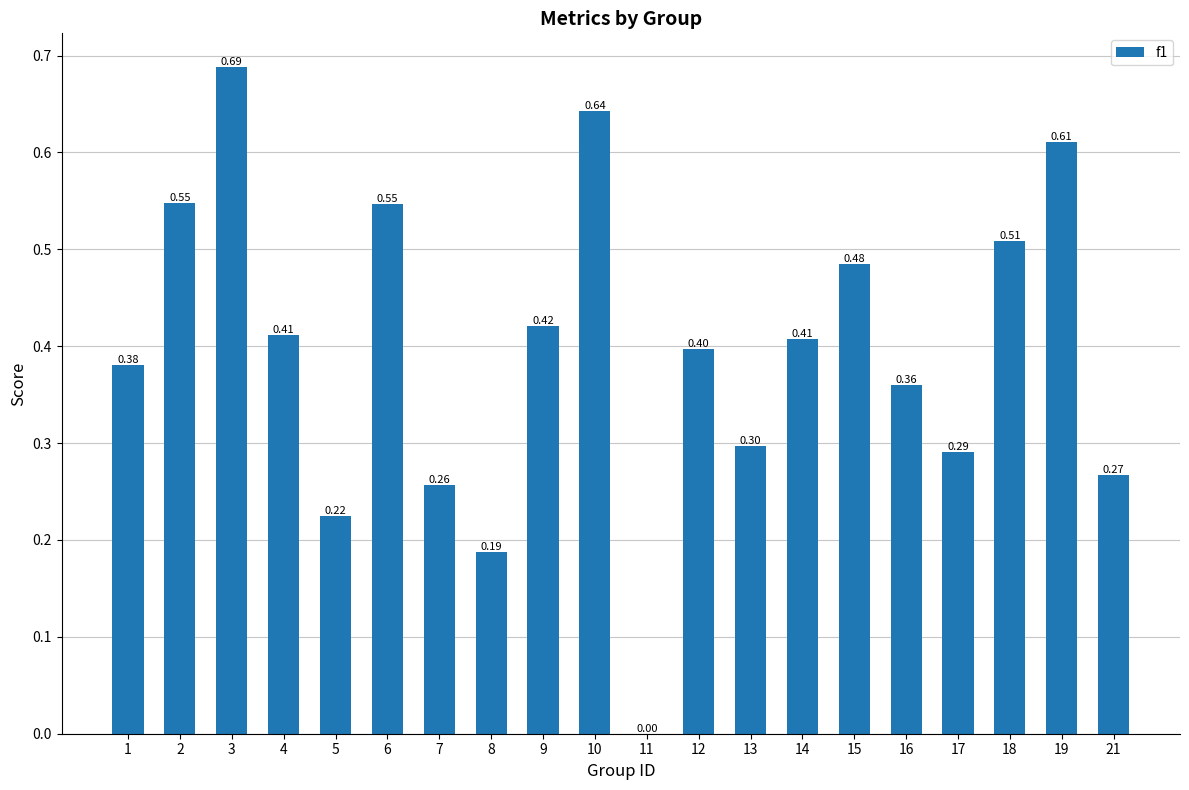

True or false: the data shows 0.5 at 3.

False